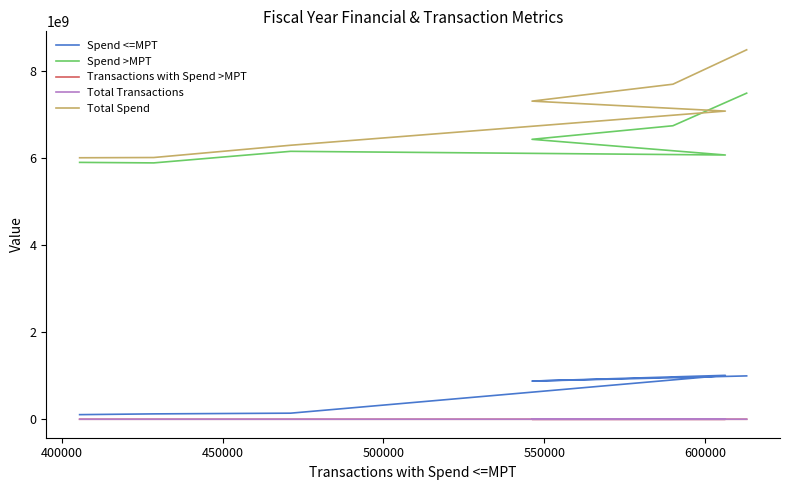

What is the difference between the second highest and minimum values in the Spend >MPT series?

853563374.1